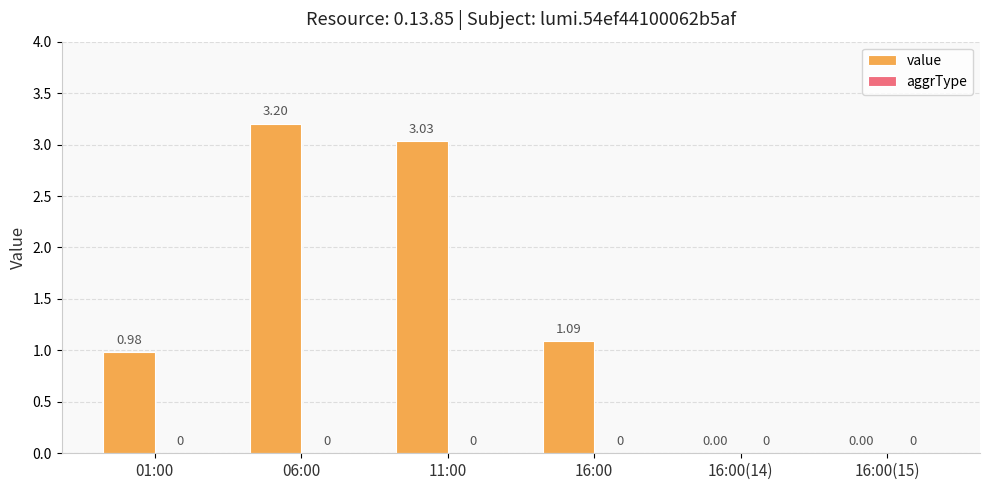

Which has a higher value, 16:00 or 01:00?

16:00